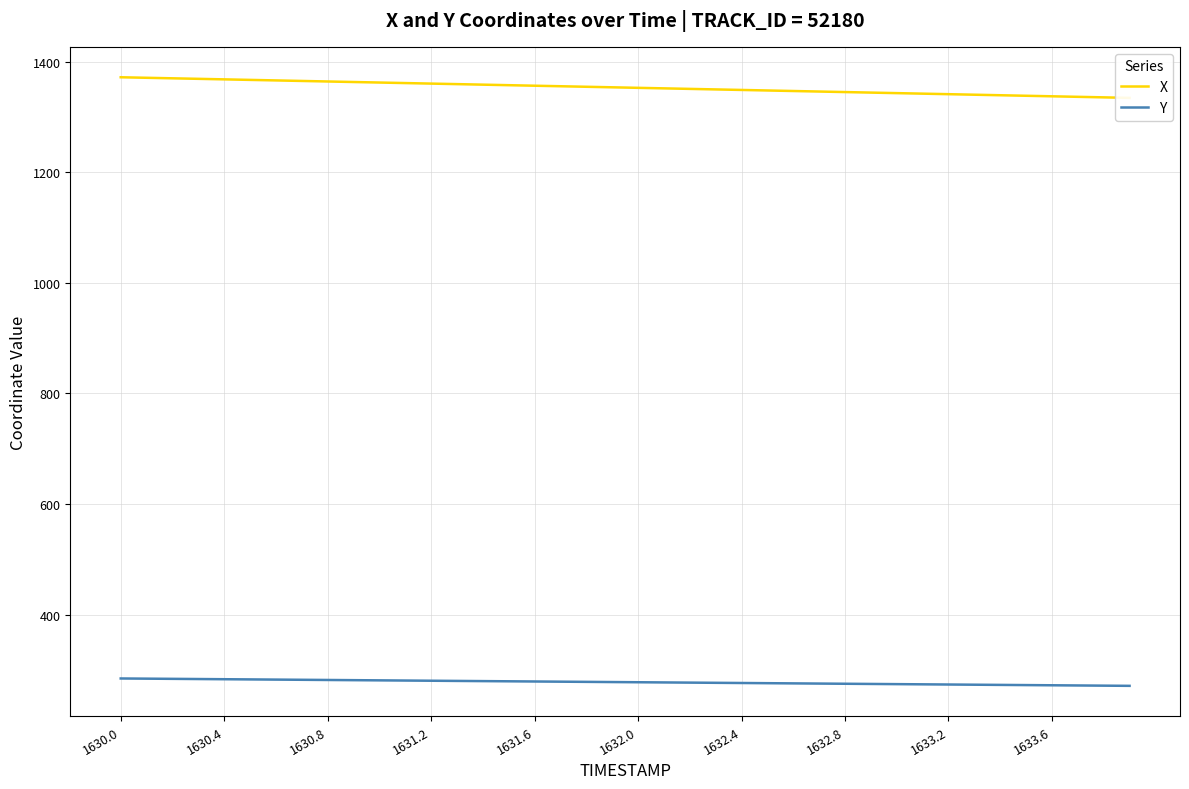

True or false: Y and X cross at least once.

False